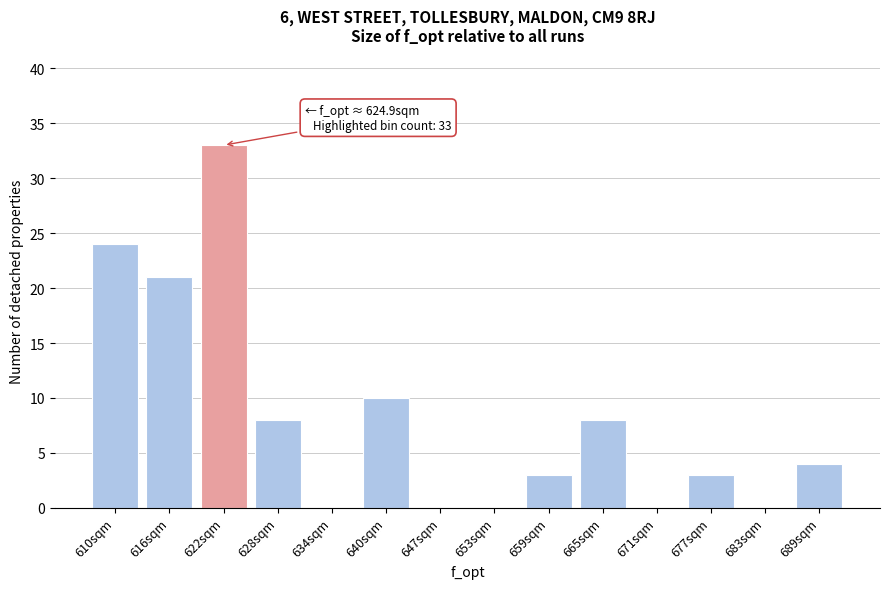

Reading right to left, extract all data points from this chart.

689sqm=4	683sqm=0	677sqm=3	671sqm=0	665sqm=8	659sqm=3	653sqm=0	647sqm=0	640sqm=10	634sqm=0	628sqm=8	622sqm=33	616sqm=21	610sqm=24